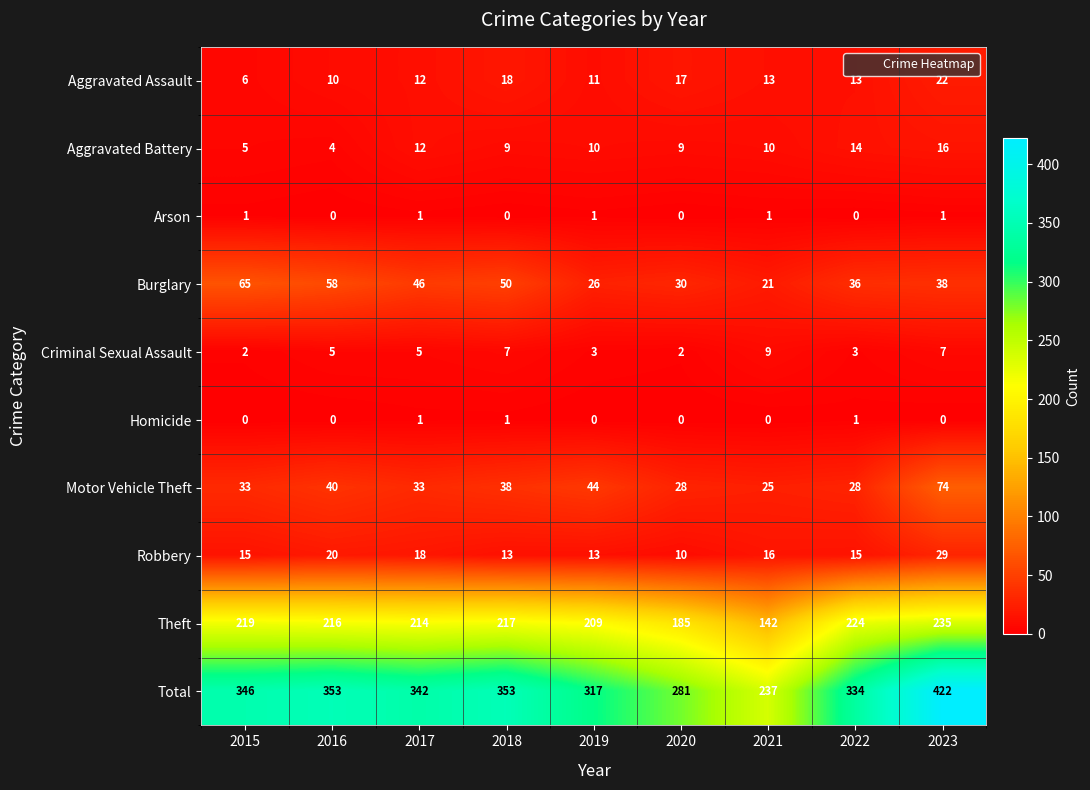

What is the approximate value of Burglary at 2015, to the nearest 5?

65